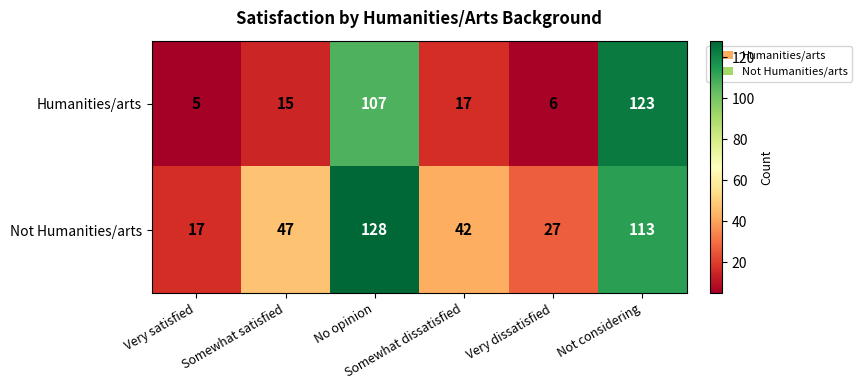

Count the number of categories in the chart.

6